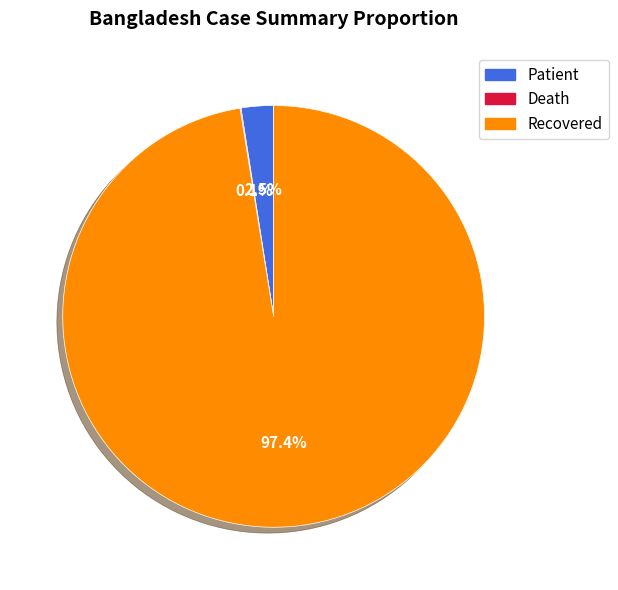

Is there any slice that represents more than half of the pie?

Yes